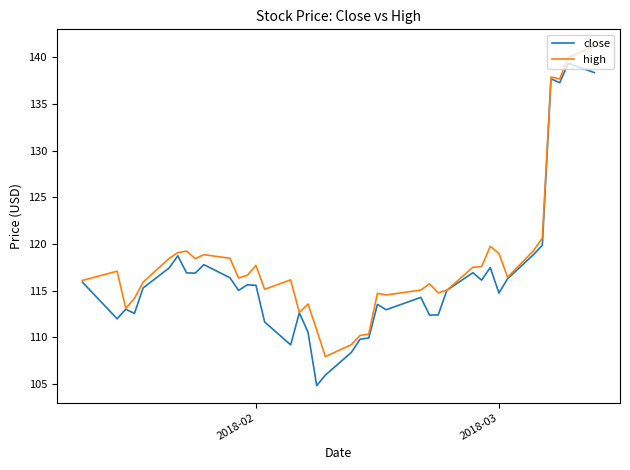

Which series has the largest total across all categories?

high